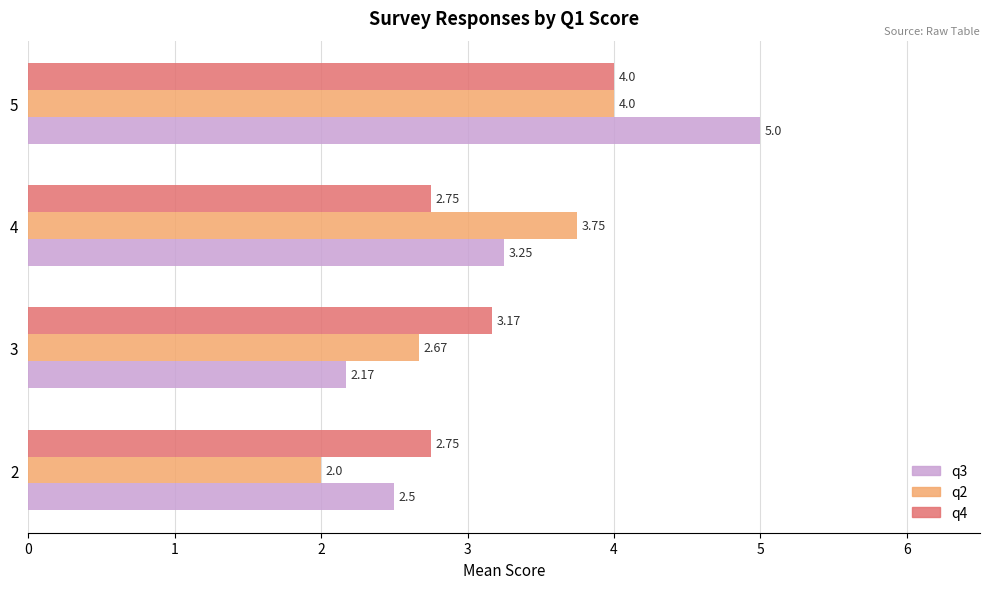

At how many categories does at least one series exceed 2?

4